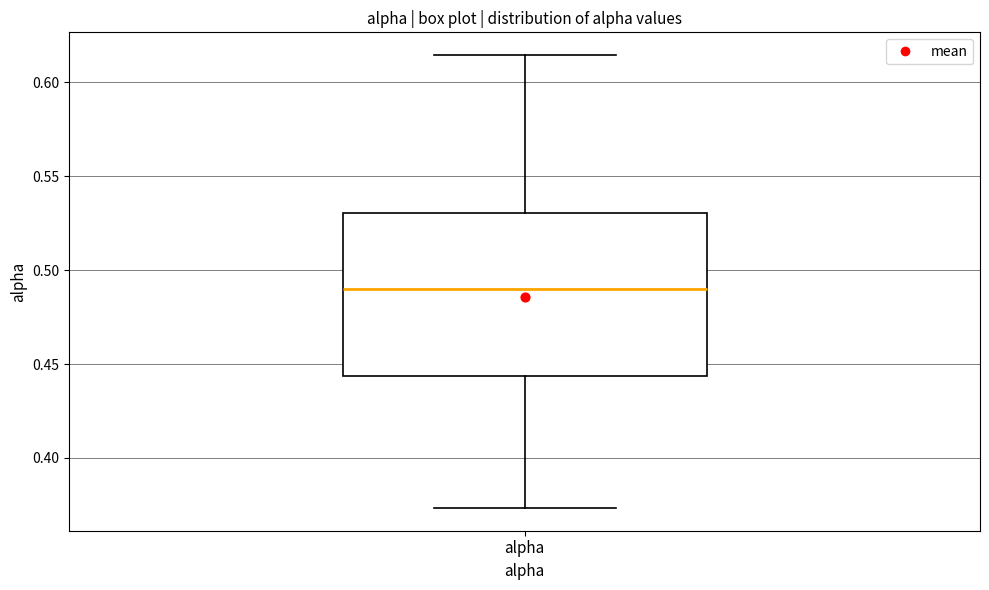

Transcribe this box plot: give where the median line is, the range the box spans, and where the two whiskers end, as read against the y-axis. The values are not printed on the chart, so give them approximately, as read against the axis.

median 0.490, box 0.445 to 0.530, whiskers 0.375 to 0.615